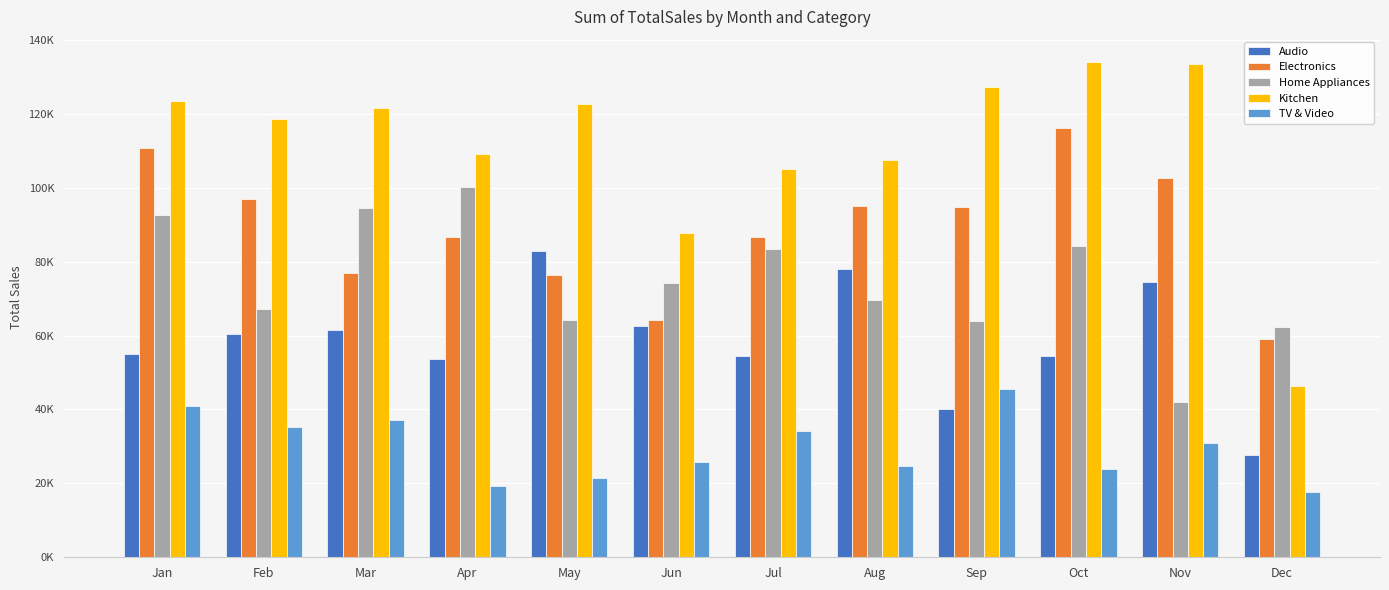

What are all the series names shown in the legend?

Audio, Electronics, Home Appliances, Kitchen, TV & Video